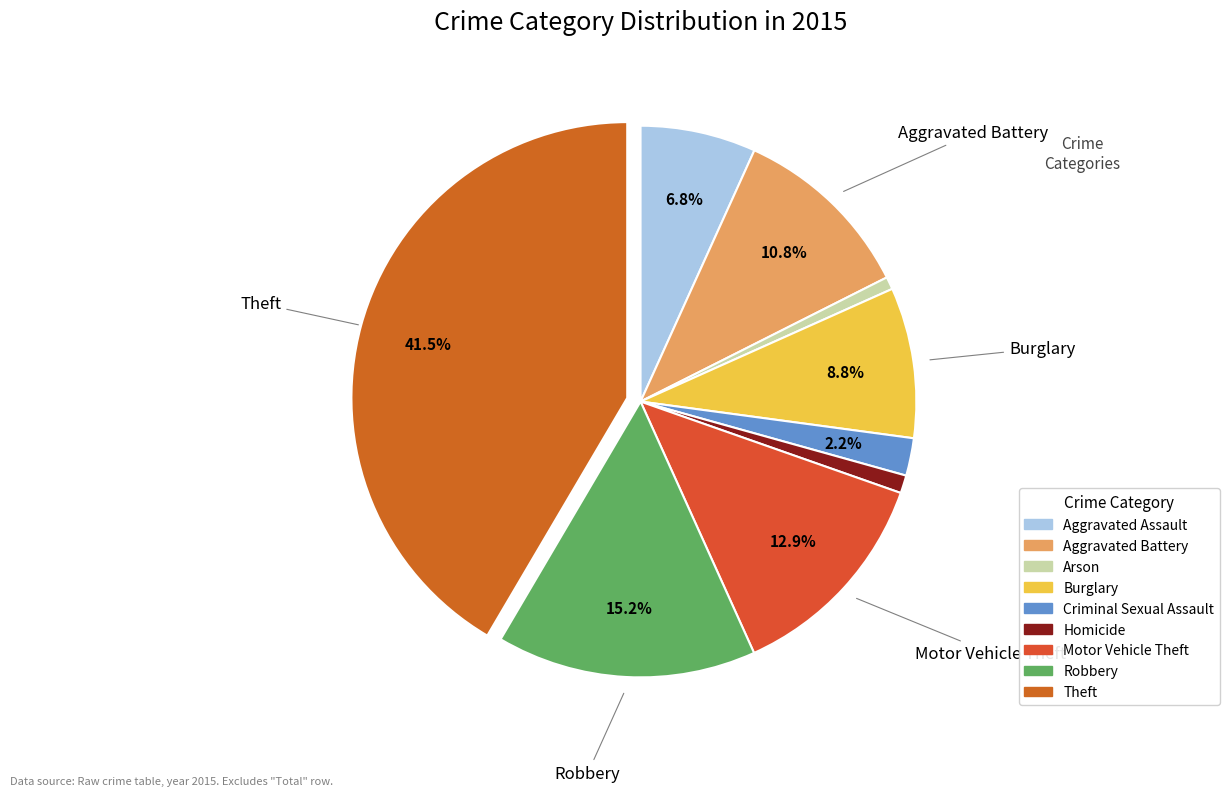

How many slices are in this pie chart?

9